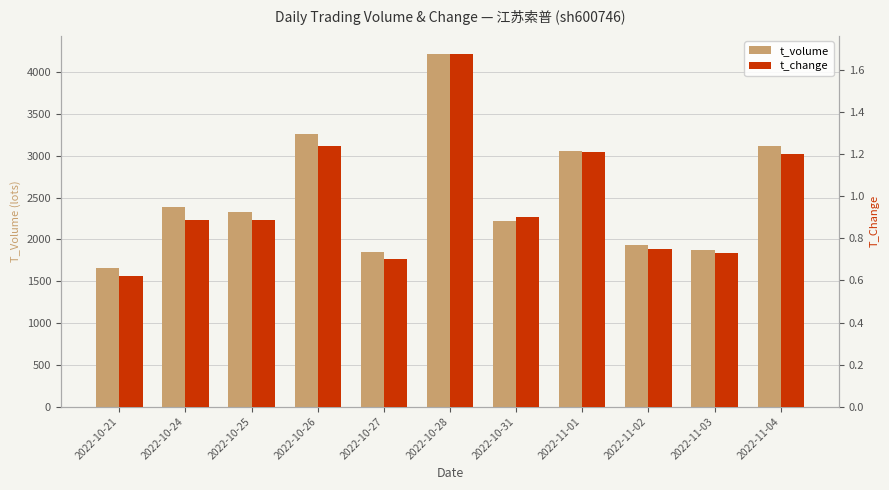

How many bars are there in each group?

2